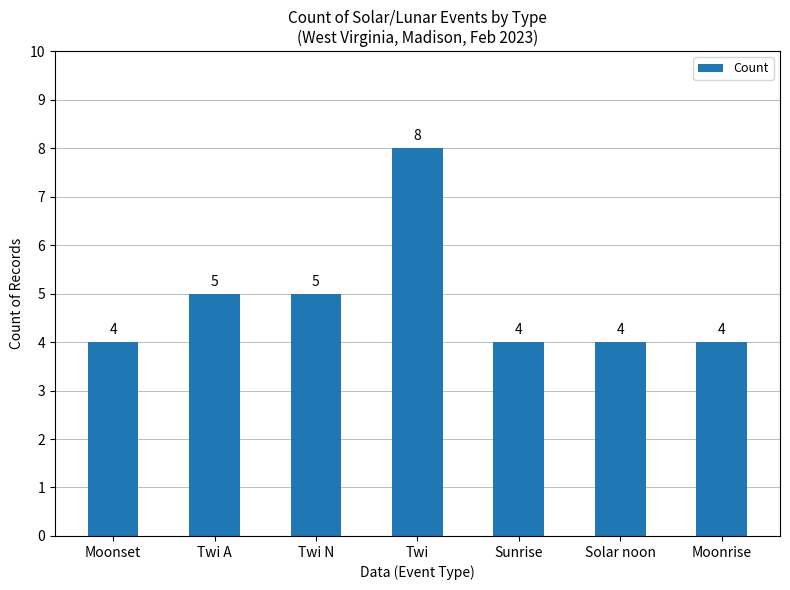

Is it true that the value at Moonset is 4?

True